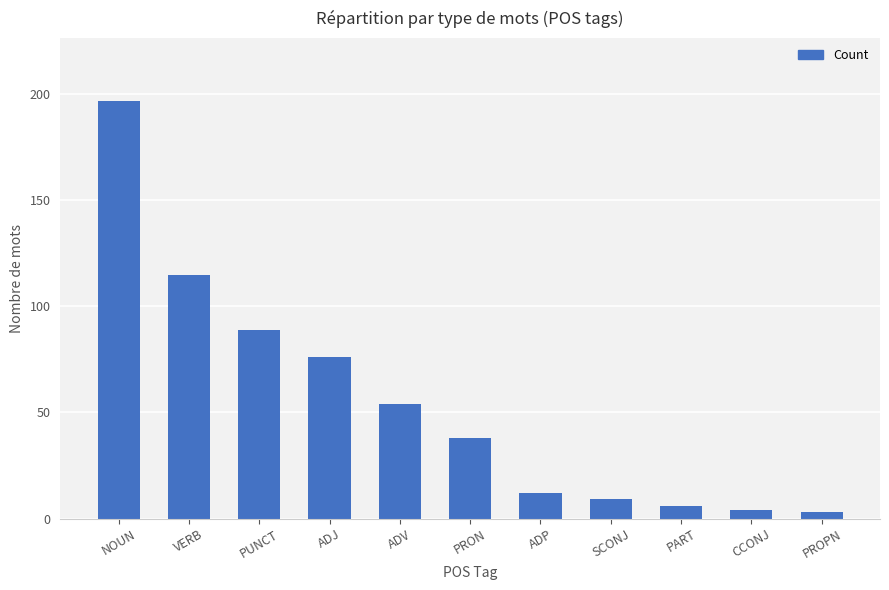

The chart shows a value of 54 at ADV. True or false?

True